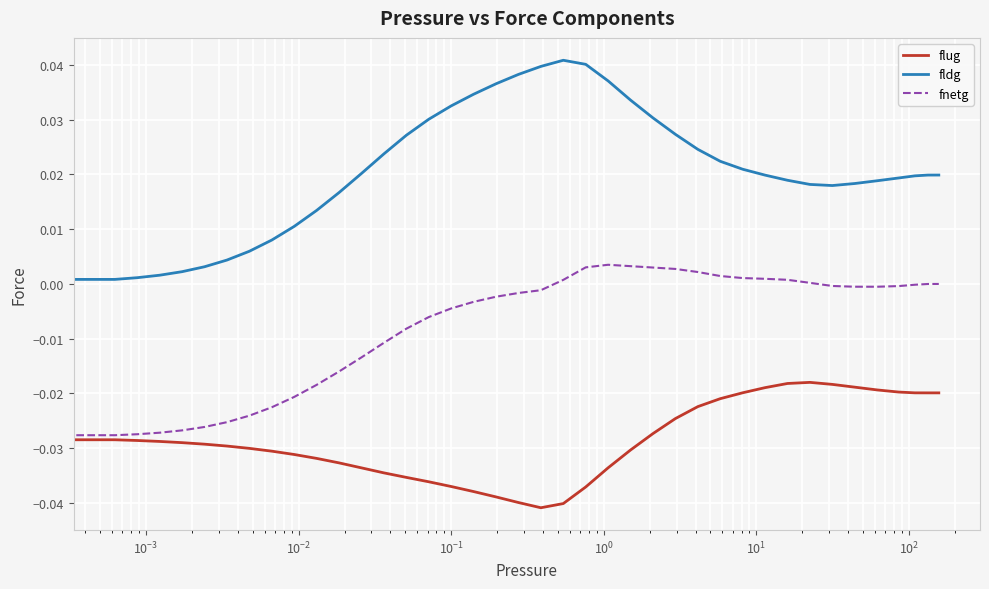

True or false: fnetg and fldg intersect in this chart.

False